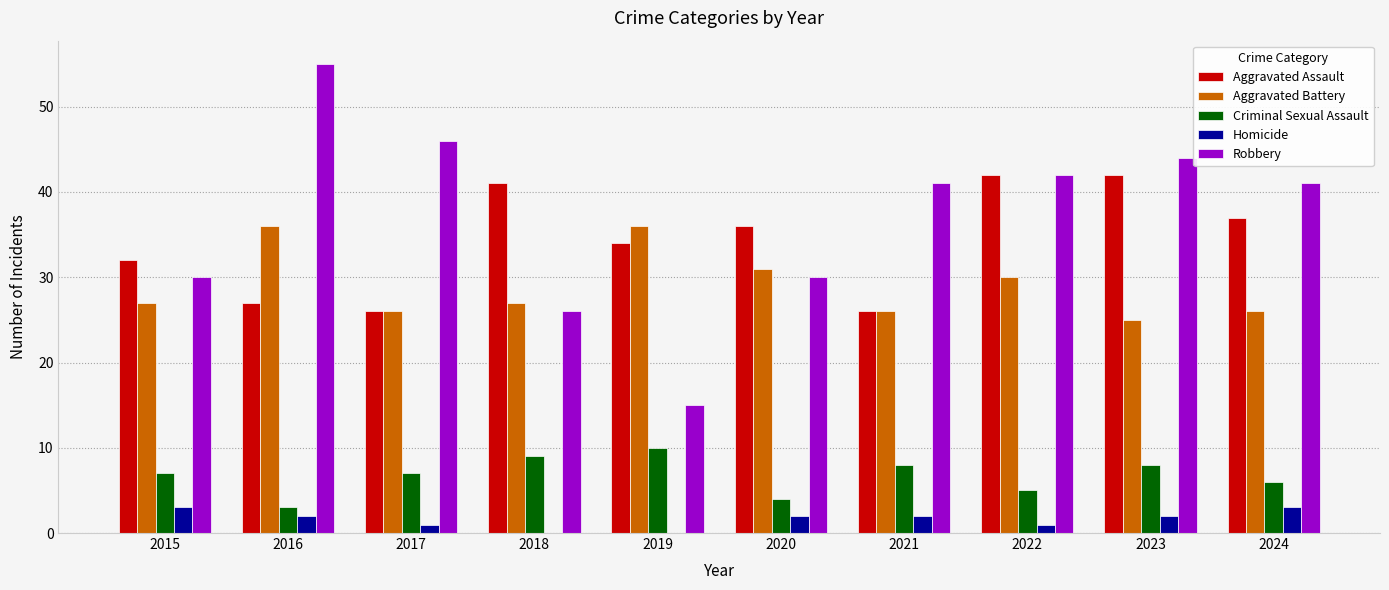

Is the value of Robbery at 2018 greater than the value of Homicide at 2020?

Yes